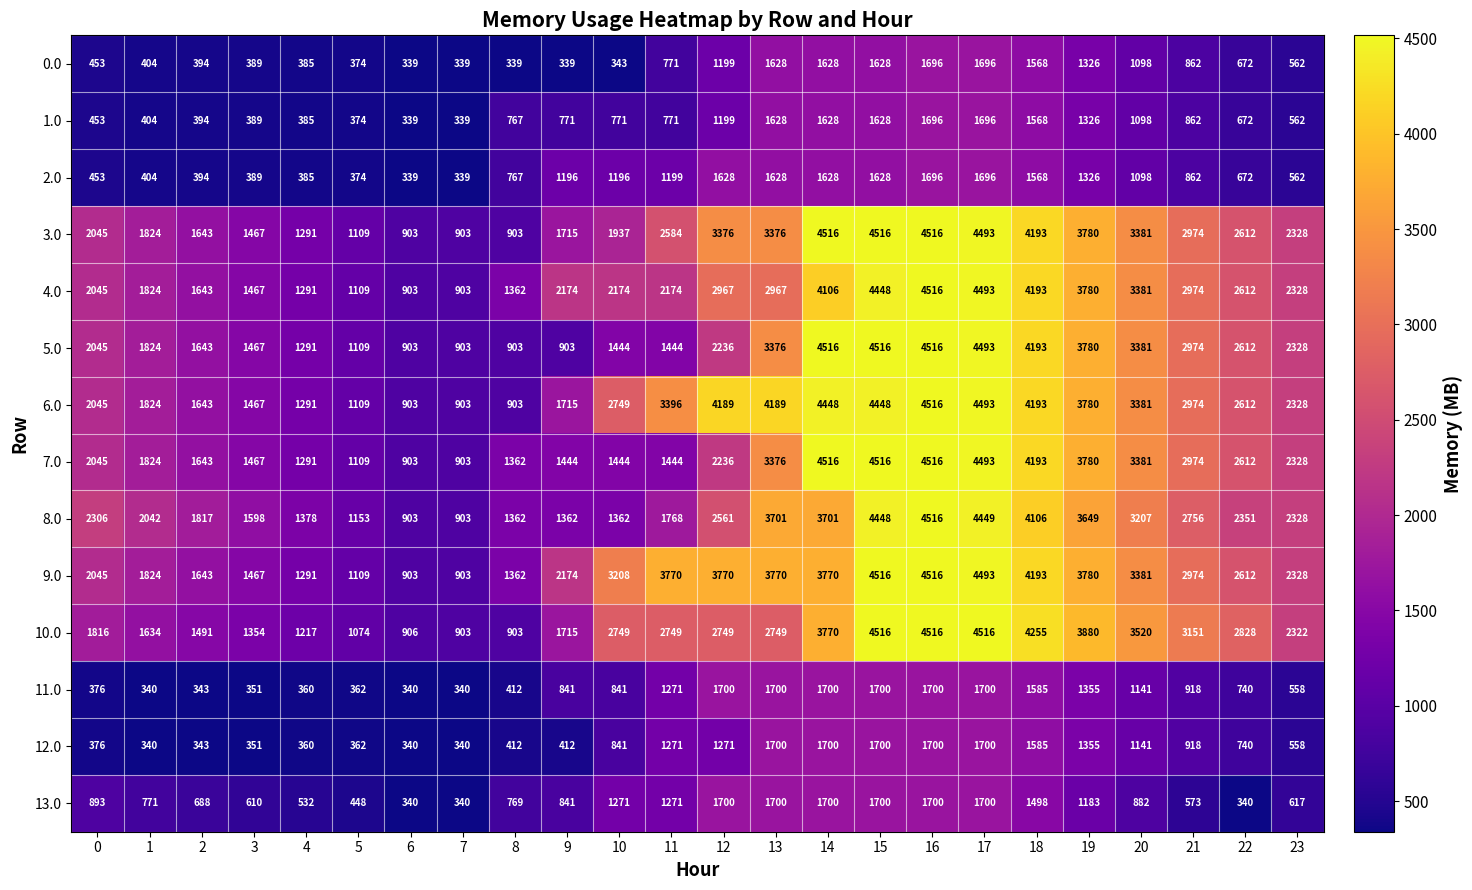

What value does the 11.0 series have at 6, to the nearest 10?

340